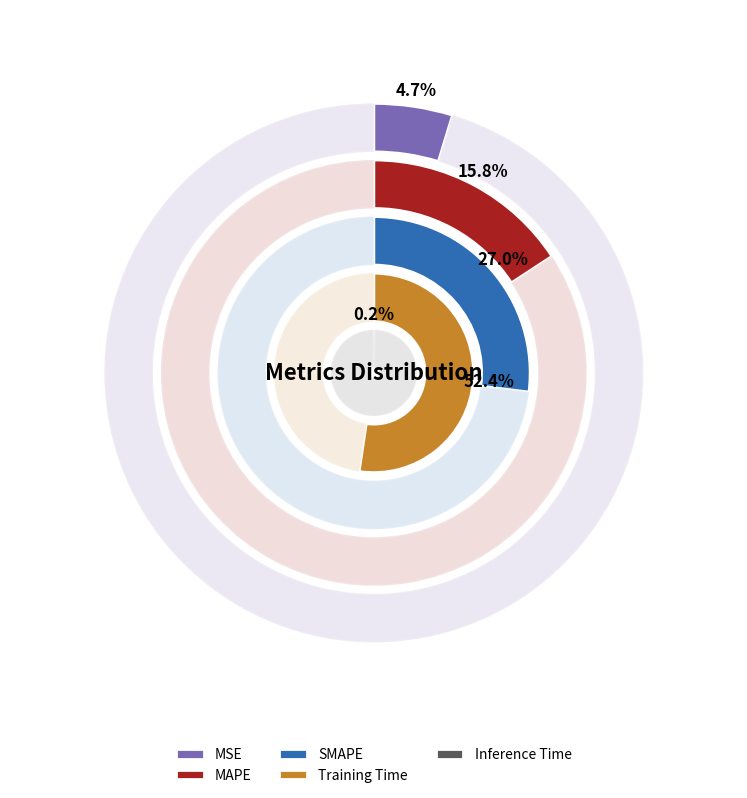

How many slices are in this pie chart?

5